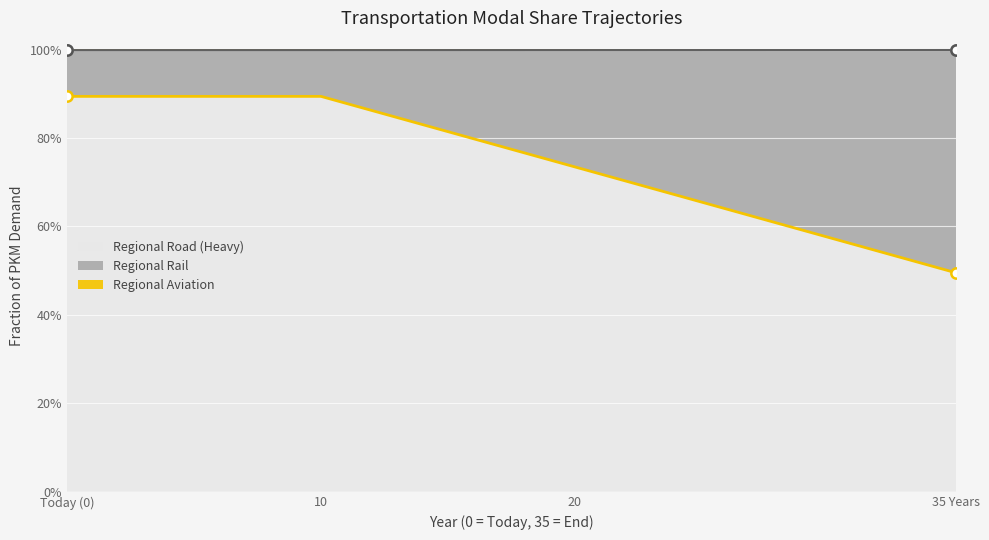

At how many categories does at least one series exceed 0?

36